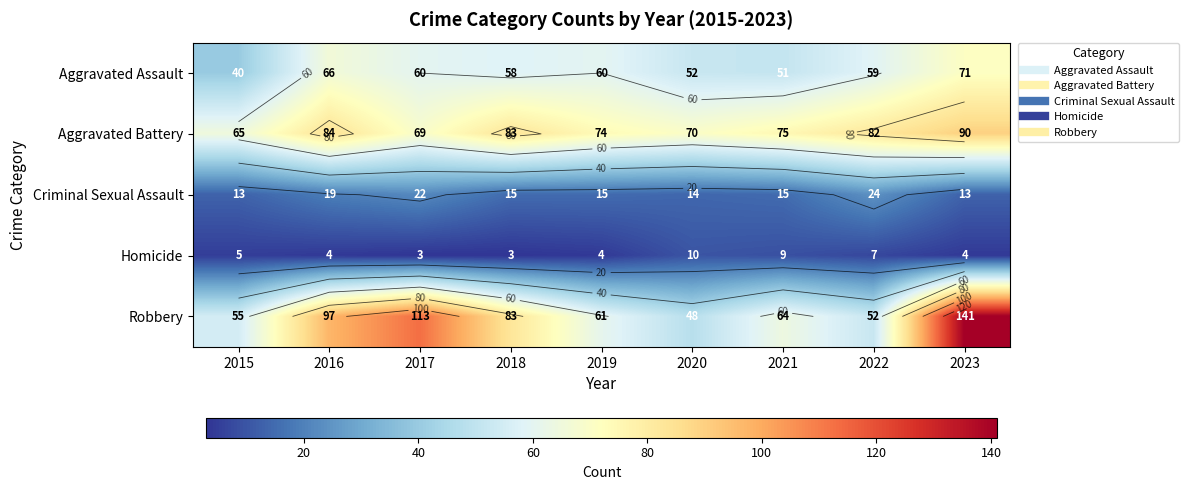

List the series in order of their peak value, highest first.

Robbery, Aggravated Battery, Aggravated Assault, Criminal Sexual Assault, Homicide